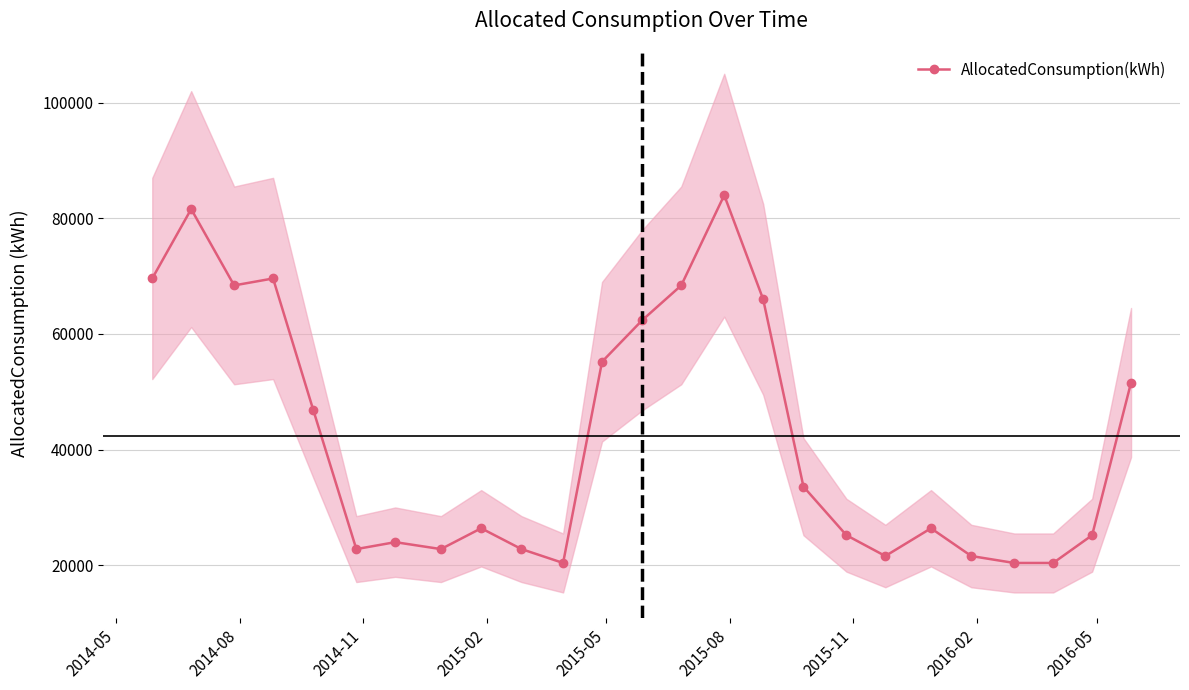

What is the difference between the maximum and minimum values?

63600